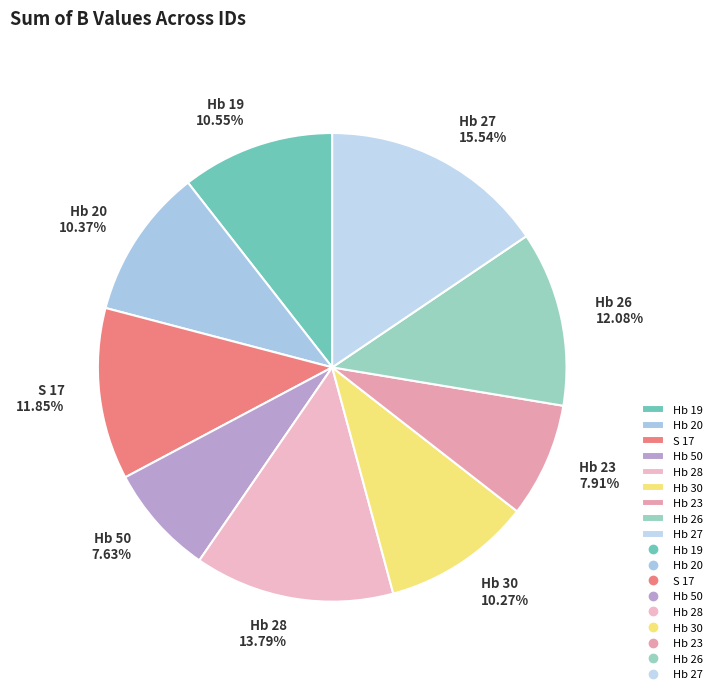

How many slices are in this pie chart?

9